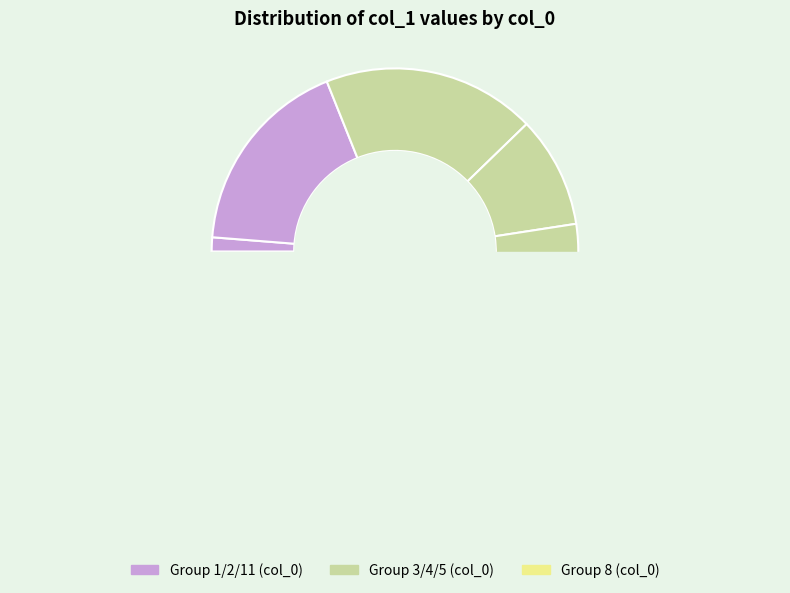

What percentage is the 4 slice, to the nearest percent?

13%